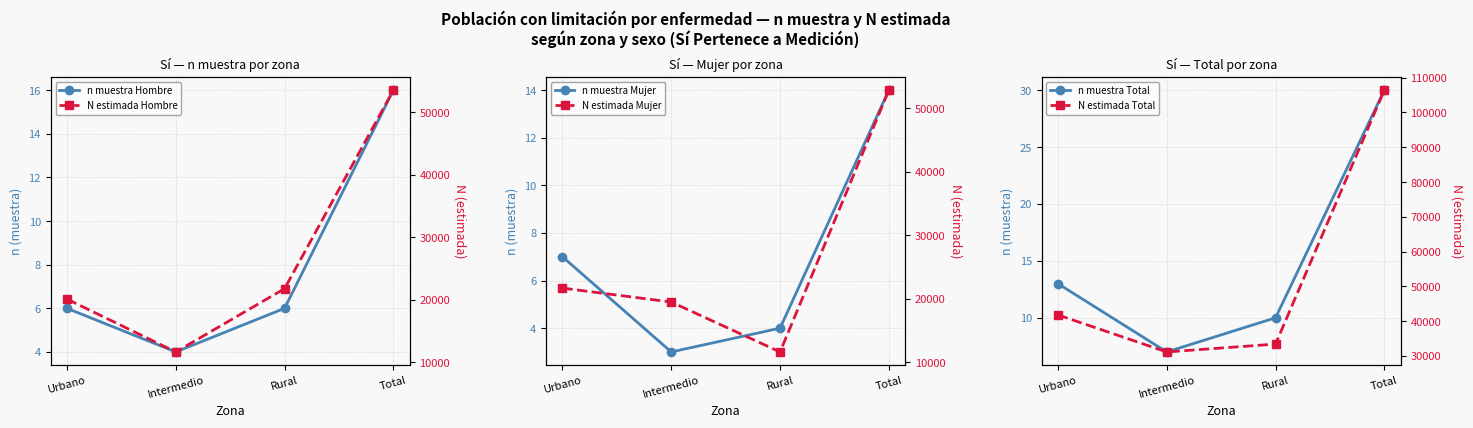

The n muestra Total series shows 9 at Total. True or false?

False